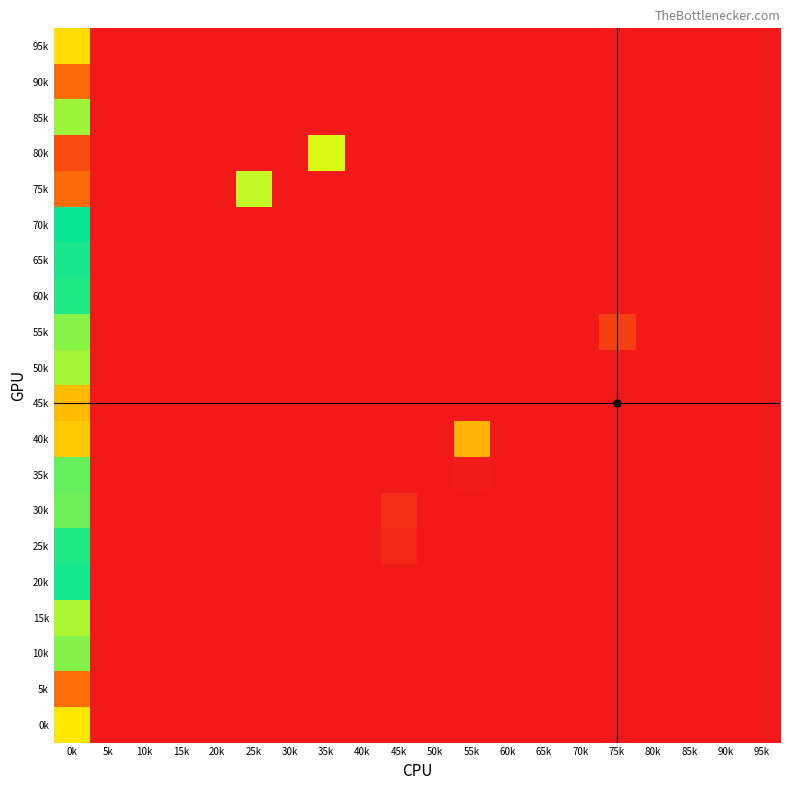

Rank the series at 20k from highest to lowest value.

95k, 90k, 85k, 80k, 75k, 70k, 65k, 60k, 55k, 50k, 45k, 40k, 35k, 30k, 25k, 20k, 15k, 10k, 5k, 0k